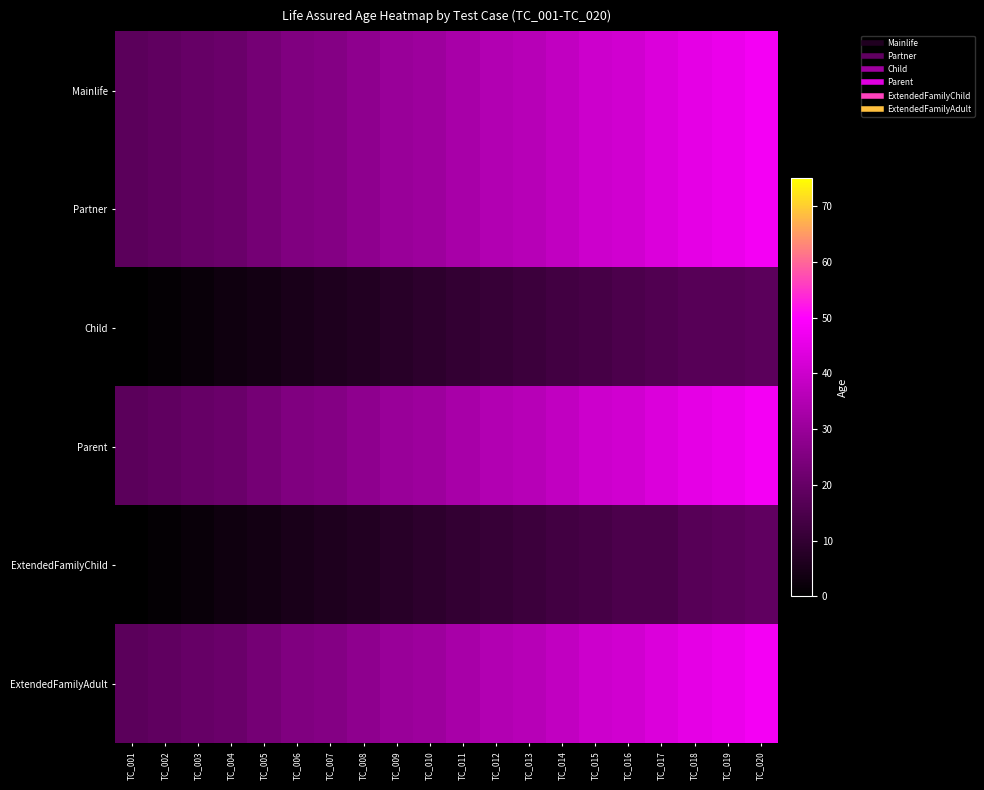

What is the maximum value shown in the chart?

48